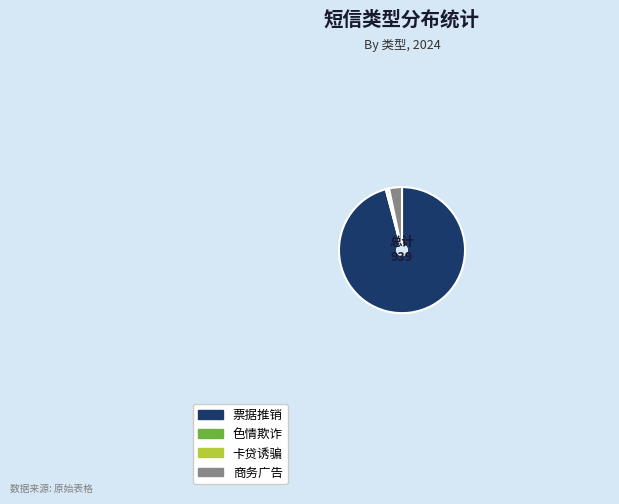

Between 票据推销 and 卡贷诱骗, which is larger?

票据推销